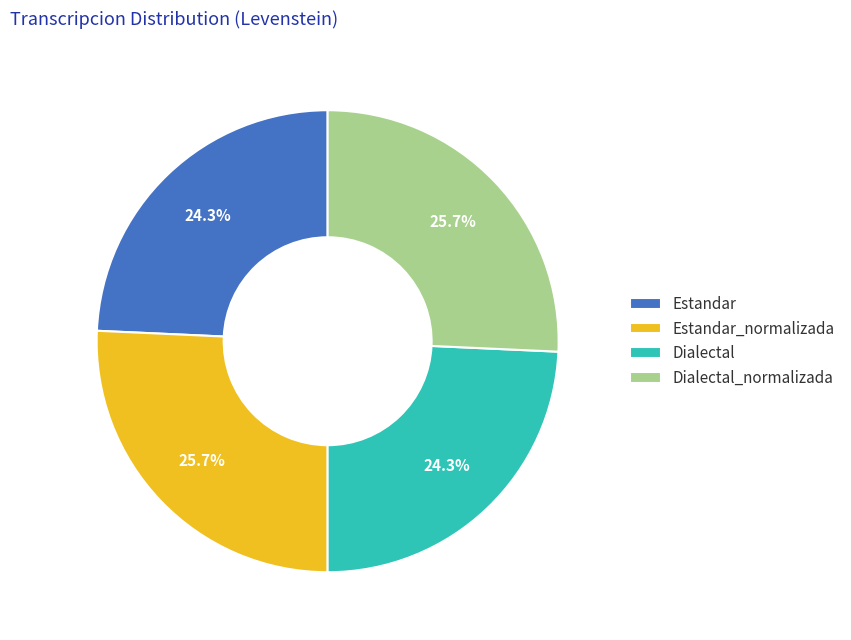

How many slices are in this pie chart?

4